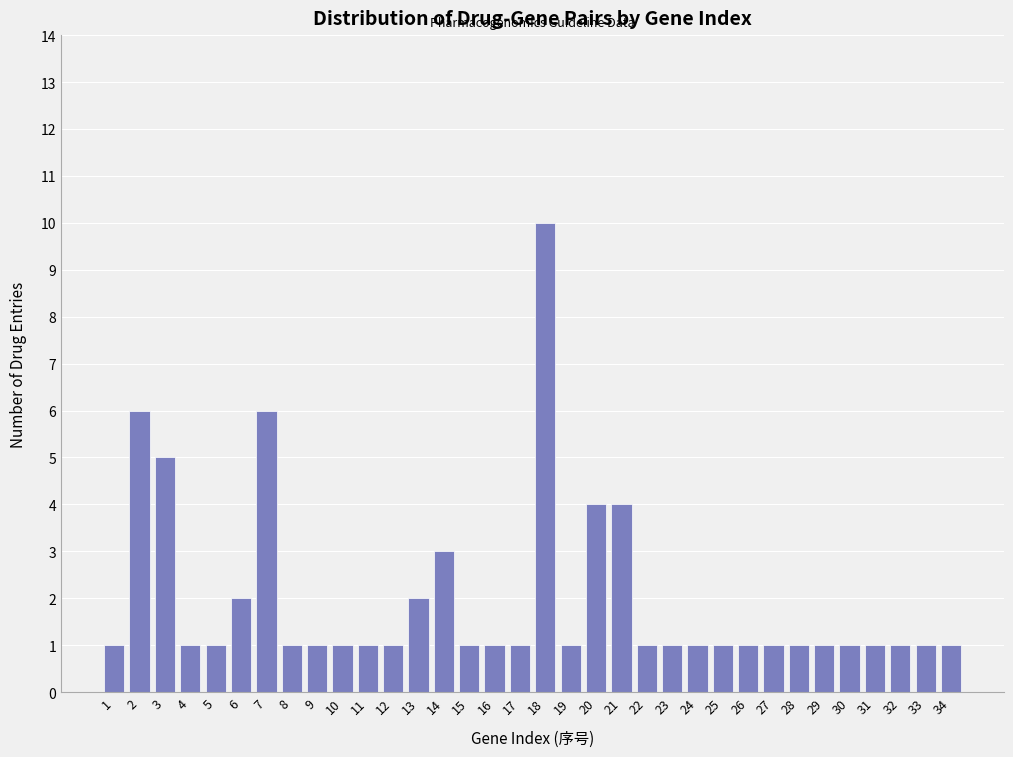

Approximately how many times larger is the value at 27 compared to 12?

1.0